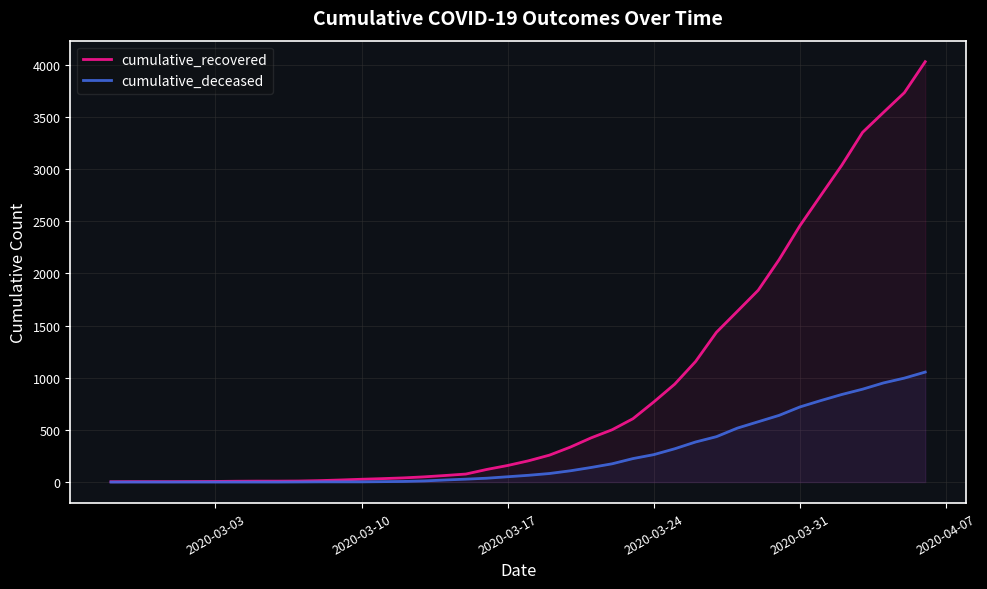

Which series has the largest total across all categories?

cumulative_recovered